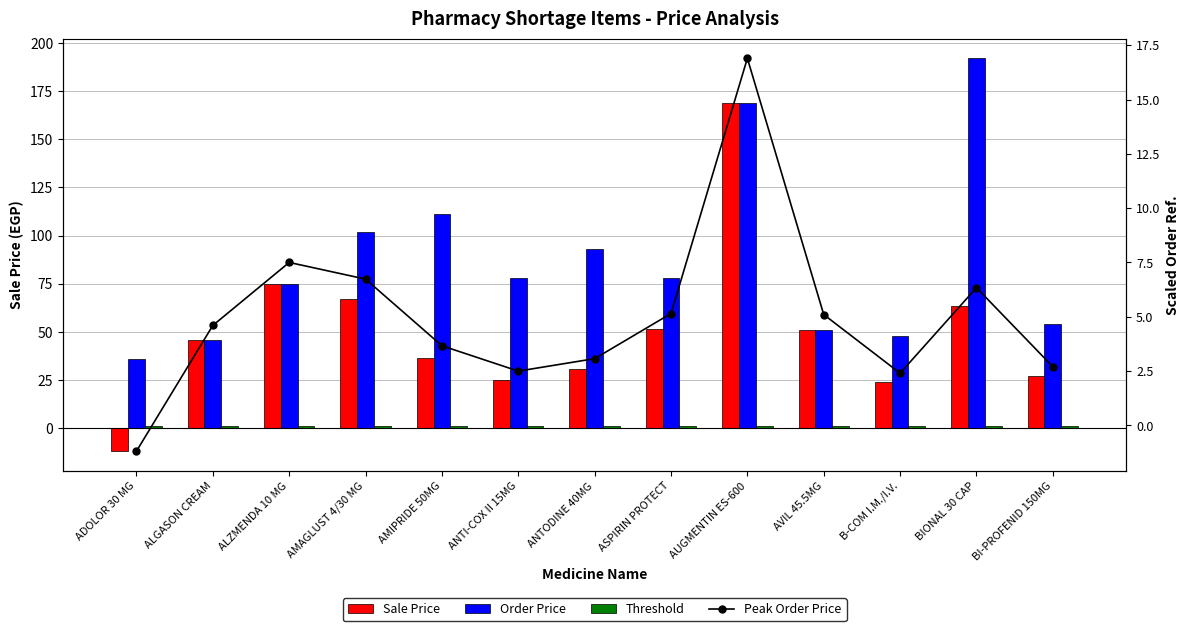

What is the maximum value shown in the chart?

192.0